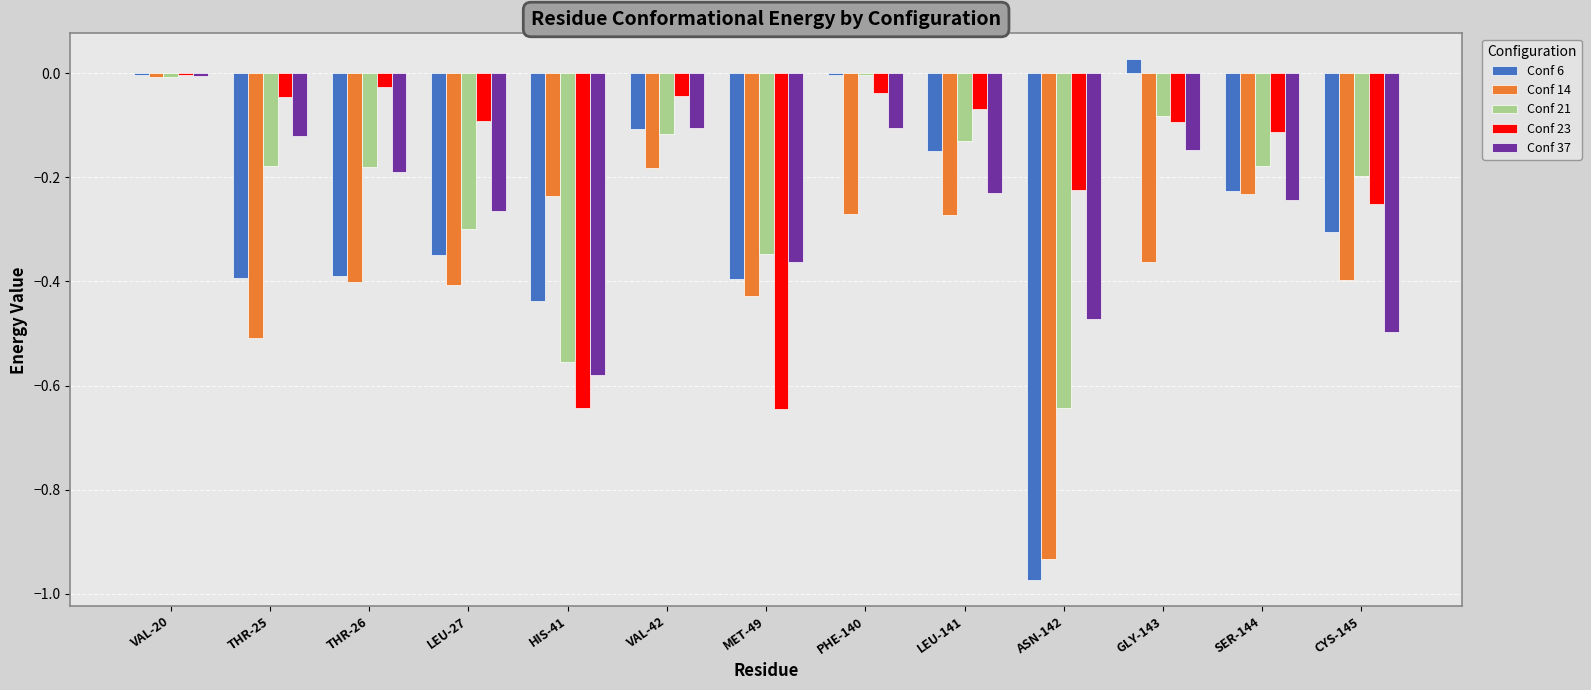

The Conf 23 series shows -0.0 at THR-26. True or false?

True